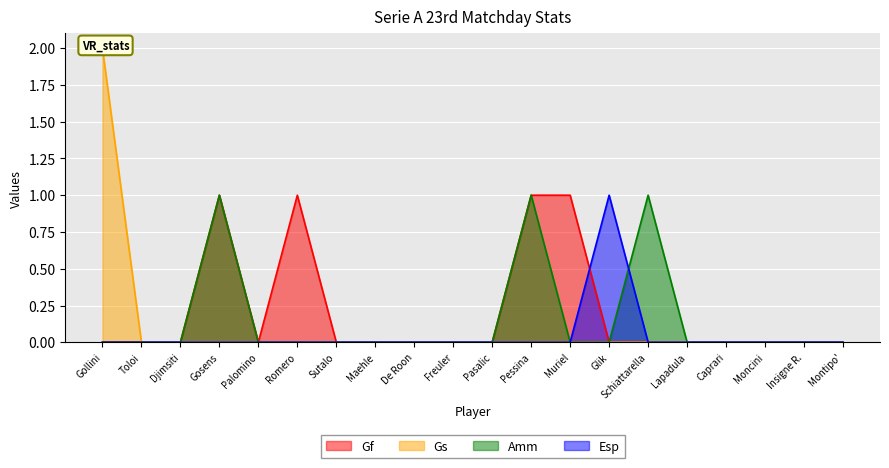

The value of Amm at Sutalo is 0. True or false?

True